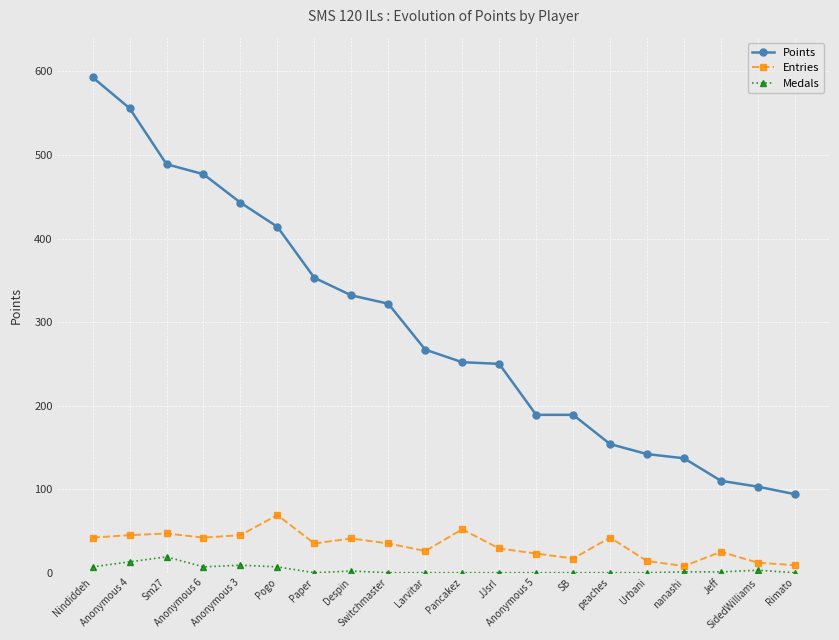

Does the chart have visible grid lines?

Yes